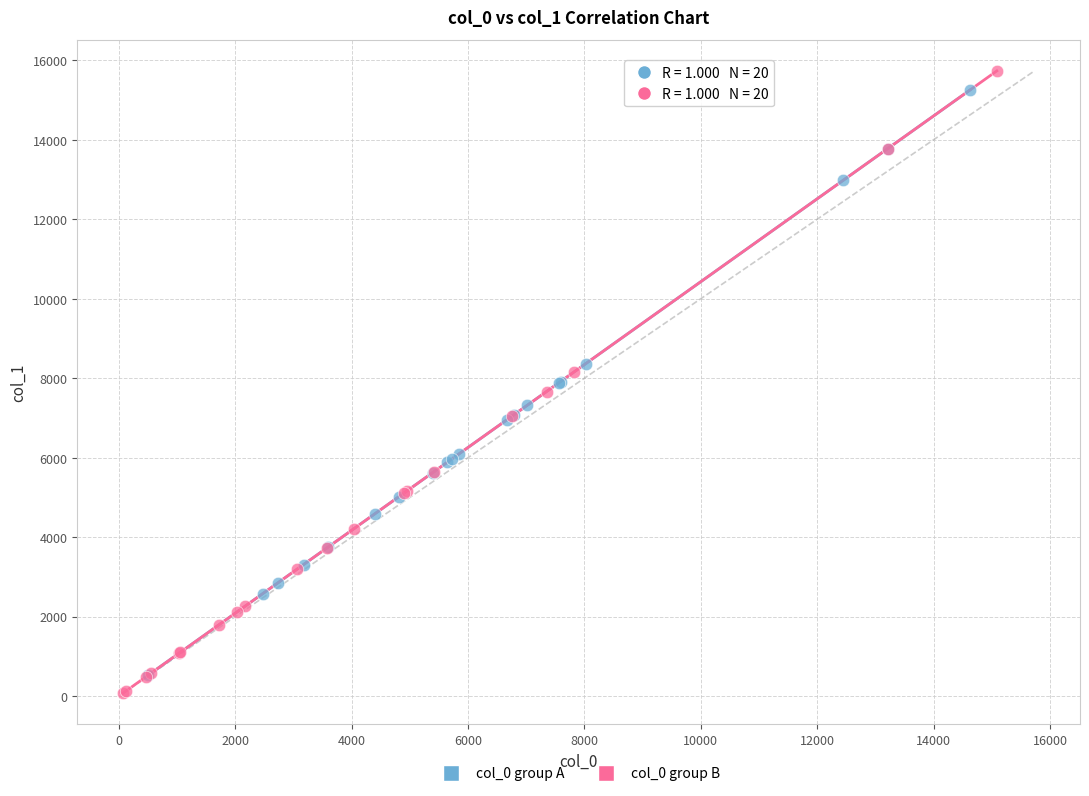

Which series reaches the minimum Y coordinate?

col_0 group B